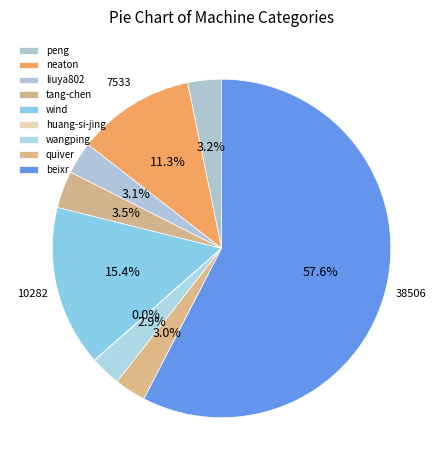

How much of the chart is everything except peng?

96.8%